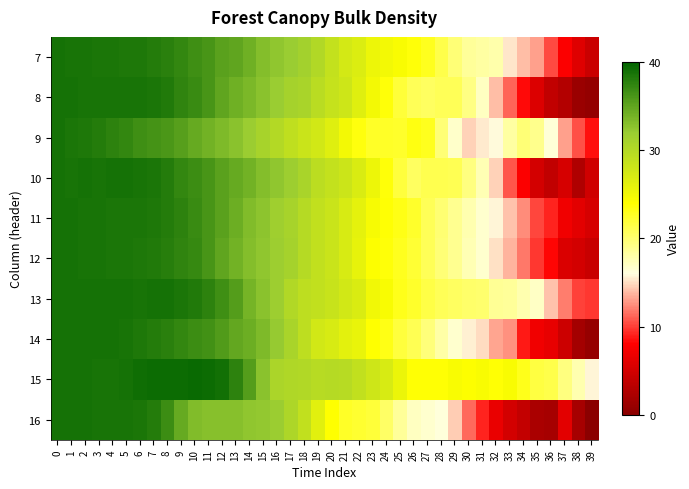

Reading left to right, list all the values displayed in this chart.

7: 0=0.0	1=-0.0	2=-0.0	3=-0.0	4=-0.0	5=-0.0	6=-0.0	7=-0.0	8=-0.0	9=-0.1	10=-0.1	11=-0.1	12=-0.1	13=-0.2	14=-0.2	15=-0.2	16=-0.3	17=-0.3	18=-0.3	19=-0.4	20=-0.4	21=-0.5	22=-0.5	23=-0.6	24=-0.6	25=-0.6	26=-0.6	27=-0.7	28=-0.7	29=-0.8	30=-0.9	31=-0.9	32=-0.9	33=-1.0	34=-1.0	35=-1.1	36=-1.2	37=-1.3	38=-1.4	39=-1.5
8: 0=0.0	1=-0.0	2=-0.0	3=-0.0	4=-0.0	5=-0.0	6=-0.0	7=-0.0	8=-0.0	9=-0.1	10=-0.1	11=-0.1	12=-0.2	13=-0.2	14=-0.2	15=-0.3	16=-0.3	17=-0.3	18=-0.3	19=-0.4	20=-0.4	21=-0.5	22=-0.5	23=-0.6	24=-0.6	25=-0.7	26=-0.8	27=-0.8	28=-0.8	29=-0.8	30=-0.8	31=-0.9	32=-1.0	33=-1.2	34=-1.3	35=-1.4	36=-1.5	37=-1.5	38=-1.6	39=-1.6
9: 0=0.0	1=-0.0	2=-0.0	3=-0.0	4=-0.0	5=-0.1	6=-0.1	7=-0.1	8=-0.1	9=-0.1	10=-0.2	11=-0.2	12=-0.2	13=-0.3	14=-0.3	15=-0.3	16=-0.4	17=-0.4	18=-0.5	19=-0.5	20=-0.5	21=-0.6	22=-0.6	23=-0.7	24=-0.7	25=-0.7	26=-0.7	27=-0.7	28=-0.8	29=-0.9	30=-1.0	31=-1.0	32=-1.0	33=-0.9	34=-0.8	35=-0.8	36=-1.0	37=-1.1	38=-1.2	39=-1.3
10: 0=0.0	1=-0.0	2=-0.0	3=-0.0	4=-0.0	5=-0.0	6=-0.0	7=-0.0	8=-0.0	9=-0.1	10=-0.1	11=-0.1	12=-0.2	13=-0.2	14=-0.2	15=-0.2	16=-0.3	17=-0.3	18=-0.3	19=-0.4	20=-0.4	21=-0.5	22=-0.5	23=-0.6	24=-0.6	25=-0.7	26=-0.8	27=-0.7	28=-0.7	29=-0.8	30=-0.8	31=-0.9	32=-1.0	33=-1.2	34=-1.3	35=-1.4	36=-1.5	37=-1.4	38=-1.5	39=-1.4
11: 0=0.0	1=-0.0	2=-0.0	3=-0.0	4=-0.0	5=-0.0	6=-0.0	7=-0.0	8=-0.0	9=-0.1	10=-0.1	11=-0.1	12=-0.2	13=-0.2	14=-0.2	15=-0.3	16=-0.3	17=-0.3	18=-0.4	19=-0.4	20=-0.5	21=-0.5	22=-0.5	23=-0.6	24=-0.6	25=-0.7	26=-0.7	27=-0.8	28=-0.8	29=-0.8	30=-0.9	31=-0.9	32=-1.0	33=-1.0	34=-1.1	35=-1.2	36=-1.3	37=-1.3	38=-1.4	39=-1.4
12: 0=0.0	1=-0.0	2=-0.0	3=-0.0	4=-0.0	5=-0.0	6=-0.0	7=-0.0	8=-0.0	9=-0.1	10=-0.1	11=-0.1	12=-0.2	13=-0.2	14=-0.2	15=-0.3	16=-0.3	17=-0.3	18=-0.4	19=-0.4	20=-0.4	21=-0.5	22=-0.5	23=-0.6	24=-0.6	25=-0.7	26=-0.7	27=-0.8	28=-0.8	29=-0.8	30=-0.9	31=-0.9	32=-1.0	33=-1.1	34=-1.1	35=-1.2	36=-1.3	37=-1.4	38=-1.4	39=-1.5
13: 0=0.0	1=-0.0	2=0.0	3=0.0	4=-0.0	5=-0.0	6=-0.0	7=-0.0	8=-0.0	9=-0.0	10=-0.0	11=-0.1	12=-0.1	13=-0.1	14=-0.2	15=-0.3	16=-0.3	17=-0.4	18=-0.4	19=-0.4	20=-0.4	21=-0.5	22=-0.5	23=-0.6	24=-0.6	25=-0.7	26=-0.7	27=-0.7	28=-0.8	29=-0.8	30=-0.8	31=-0.8	32=-0.8	33=-0.9	34=-0.9	35=-0.9	36=-1.0	37=-1.1	38=-1.2	39=-1.2
14: 0=0.0	1=0.0	2=0.0	3=0.0	4=-0.0	5=-0.0	6=-0.0	7=-0.0	8=-0.0	9=-0.1	10=-0.1	11=-0.1	12=-0.1	13=-0.2	14=-0.2	15=-0.2	16=-0.3	17=-0.3	18=-0.4	19=-0.5	20=-0.5	21=-0.5	22=-0.6	23=-0.6	24=-0.7	25=-0.7	26=-0.7	27=-0.8	28=-0.9	29=-0.9	30=-1.0	31=-1.0	32=-1.1	33=-1.1	34=-1.3	35=-1.3	36=-1.4	37=-1.4	38=-1.6	39=-1.6
15: 0=0.0	1=-0.0	2=-0.0	3=-0.0	4=-0.0	5=0.0	6=0.0	7=0.0	8=0.0	9=0.0	10=0.0	11=0.0	12=0.0	13=-0.1	14=-0.1	15=-0.3	16=-0.3	17=-0.4	18=-0.4	19=-0.4	20=-0.4	21=-0.4	22=-0.4	23=-0.5	24=-0.5	25=-0.6	26=-0.6	27=-0.6	28=-0.6	29=-0.6	30=-0.6	31=-0.6	32=-0.6	33=-0.6	34=-0.7	35=-0.7	36=-0.7	37=-0.8	38=-0.9	39=-1.0
16: 0=0.0	1=-0.0	2=-0.0	3=-0.0	4=-0.0	5=-0.0	6=-0.0	7=-0.0	8=-0.1	9=-0.2	10=-0.2	11=-0.2	12=-0.2	13=-0.3	14=-0.3	15=-0.3	16=-0.3	17=-0.4	18=-0.4	19=-0.5	20=-0.6	21=-0.7	22=-0.7	23=-0.7	24=-0.8	25=-0.9	26=-0.9	27=-0.9	28=-1.0	29=-1.0	30=-1.2	31=-1.3	32=-1.4	33=-1.4	34=-1.5	35=-1.5	36=-1.6	37=-1.4	38=-1.6	39=-1.6